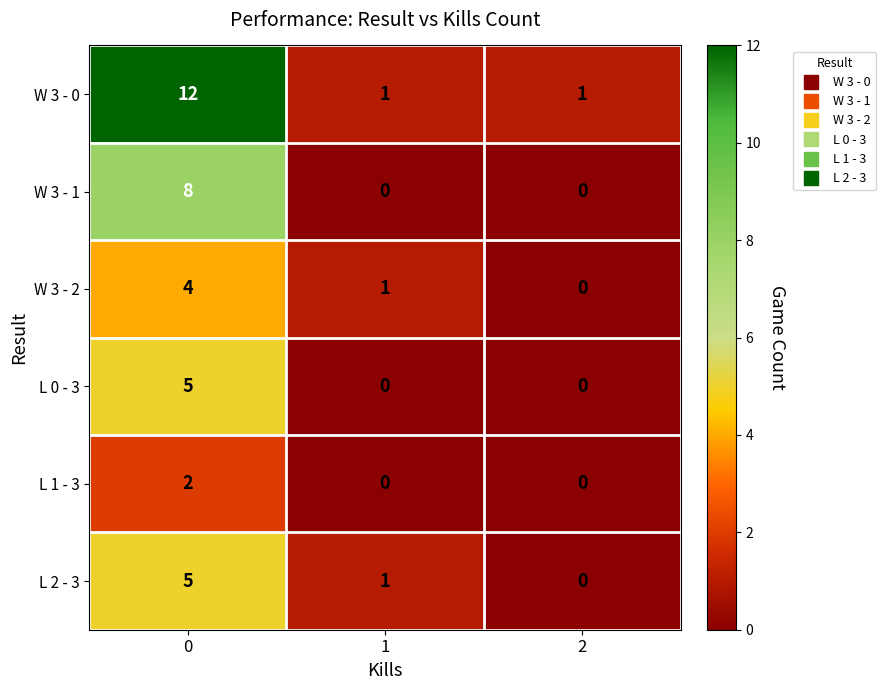

What is the sum of all W 3 - 1 values?

8